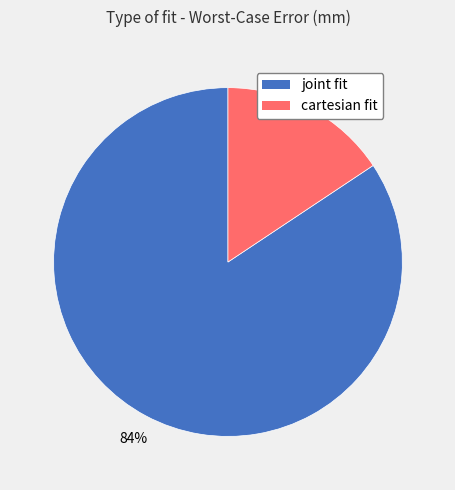

Between cartesian fit and joint fit, which is larger?

joint fit